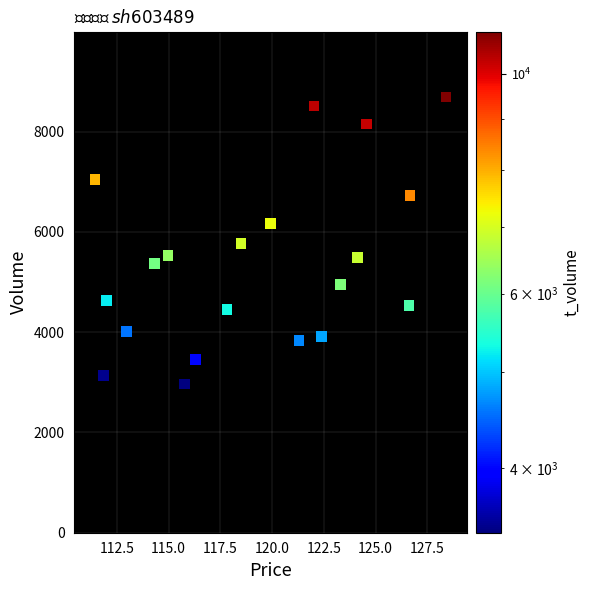

What is the range of Y values (max minus min)?

5725